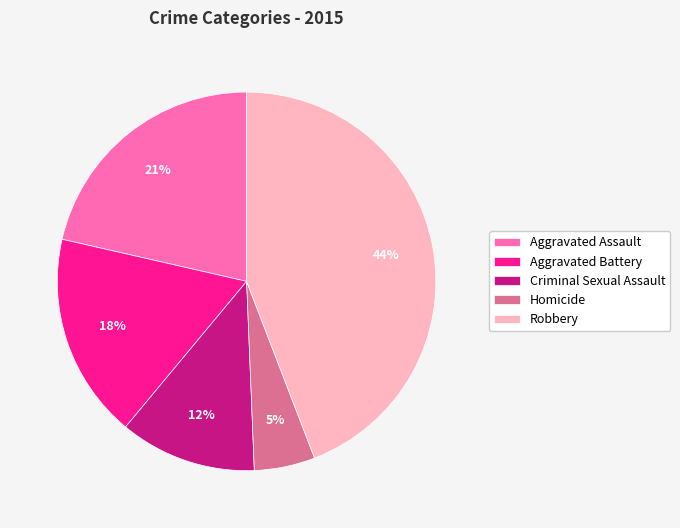

Rank the categories by value from highest to lowest.

Robbery, Aggravated Assault, Aggravated Battery, Criminal Sexual Assault, Homicide